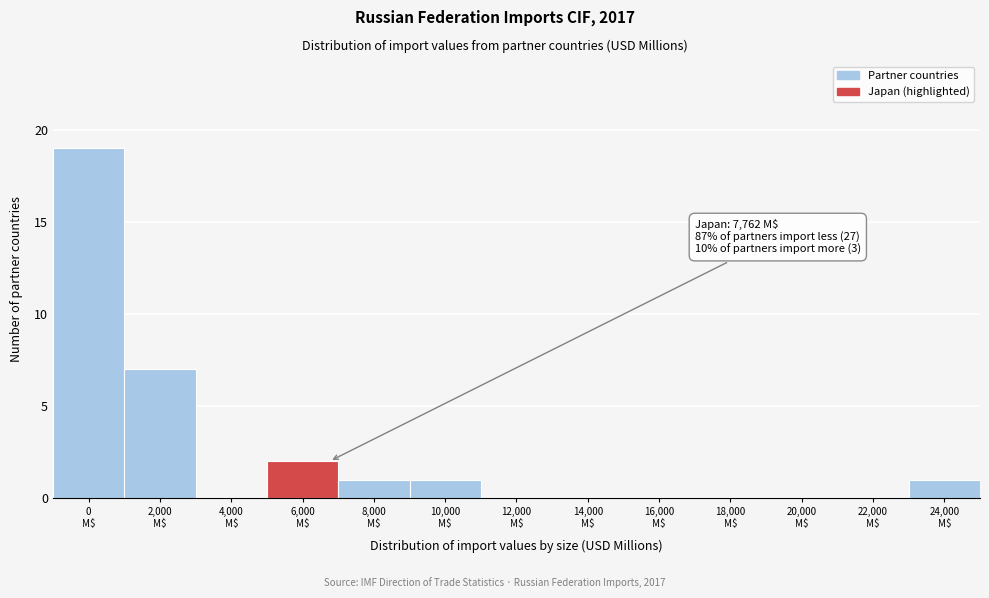

What is the sum of all values?

31